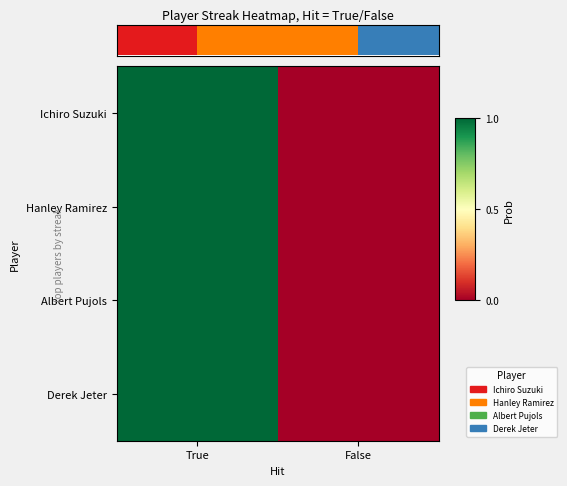

At which label does Hanley Ramirez reach its minimum?

False